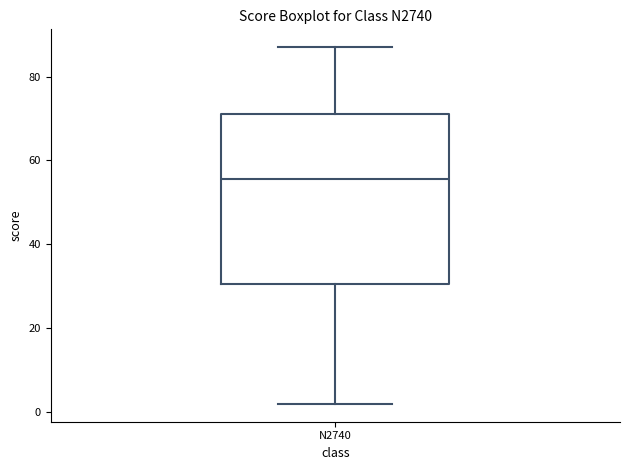

Transcribe this box plot: give where the median line is, the range the box spans, and where the two whiskers end, as read against the y-axis. The values are not printed on the chart, so give them approximately, as read against the axis.

median 56, box 30 to 72, whiskers 2 to 88